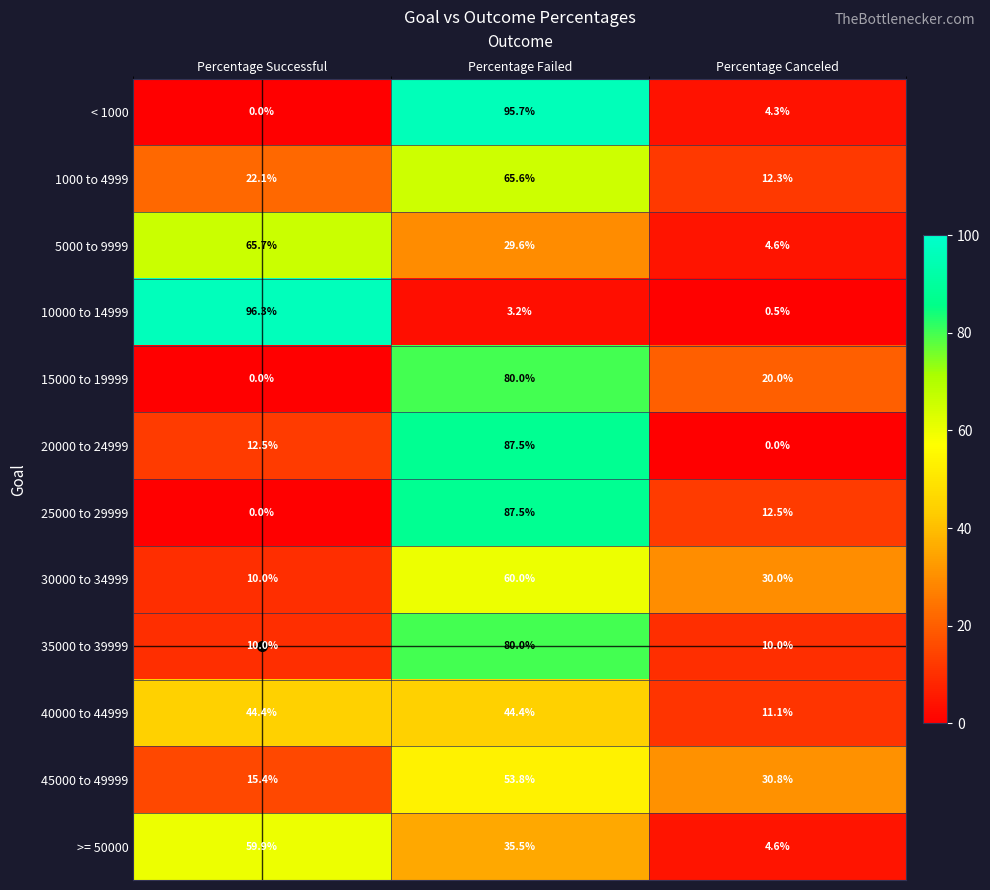

What is the average value of the 45000 to 49999 series?

33.3